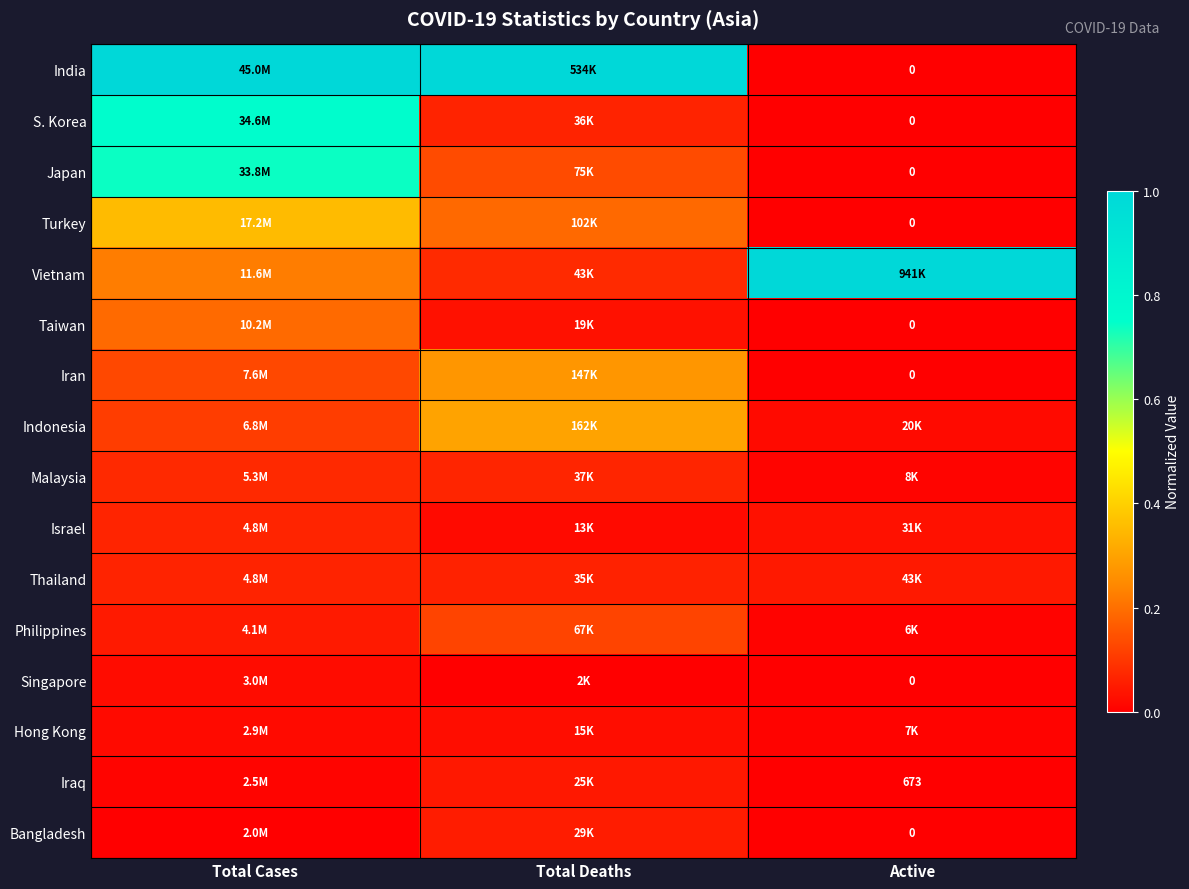

List the series in order of their peak value, highest first.

India, Vietnam, S. Korea, Japan, Turkey, Indonesia, Iran, Taiwan, Philippines, Malaysia, Israel, Thailand, Bangladesh, Iraq, Hong Kong, Singapore